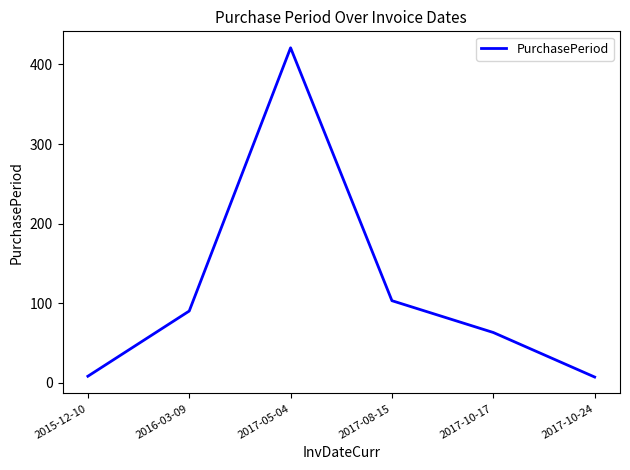

The chart shows a value of 103 at 2017-08-15. True or false?

True